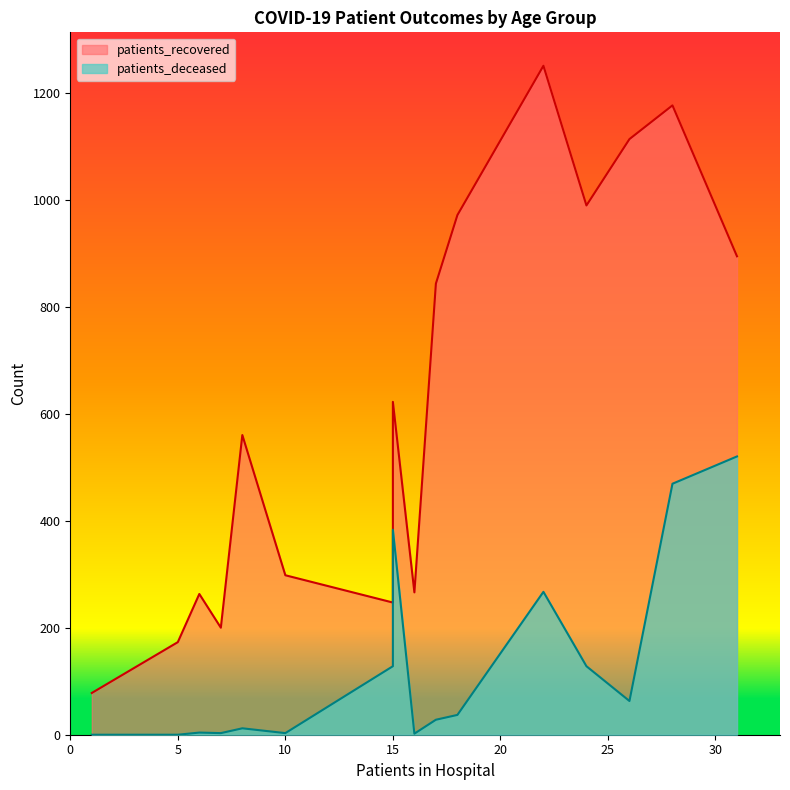

What is the maximum value shown in the chart?

1250